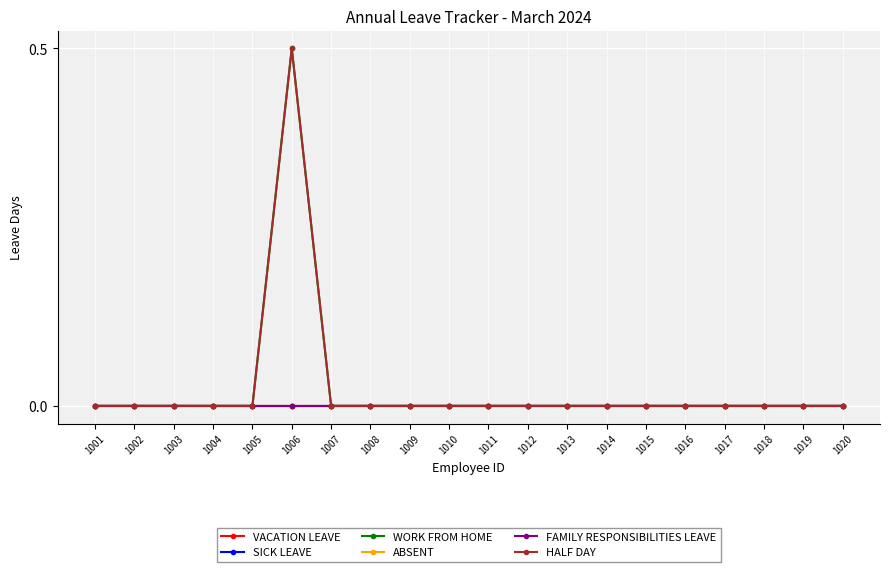

Which series has the largest total across all categories?

WORK FROM HOME